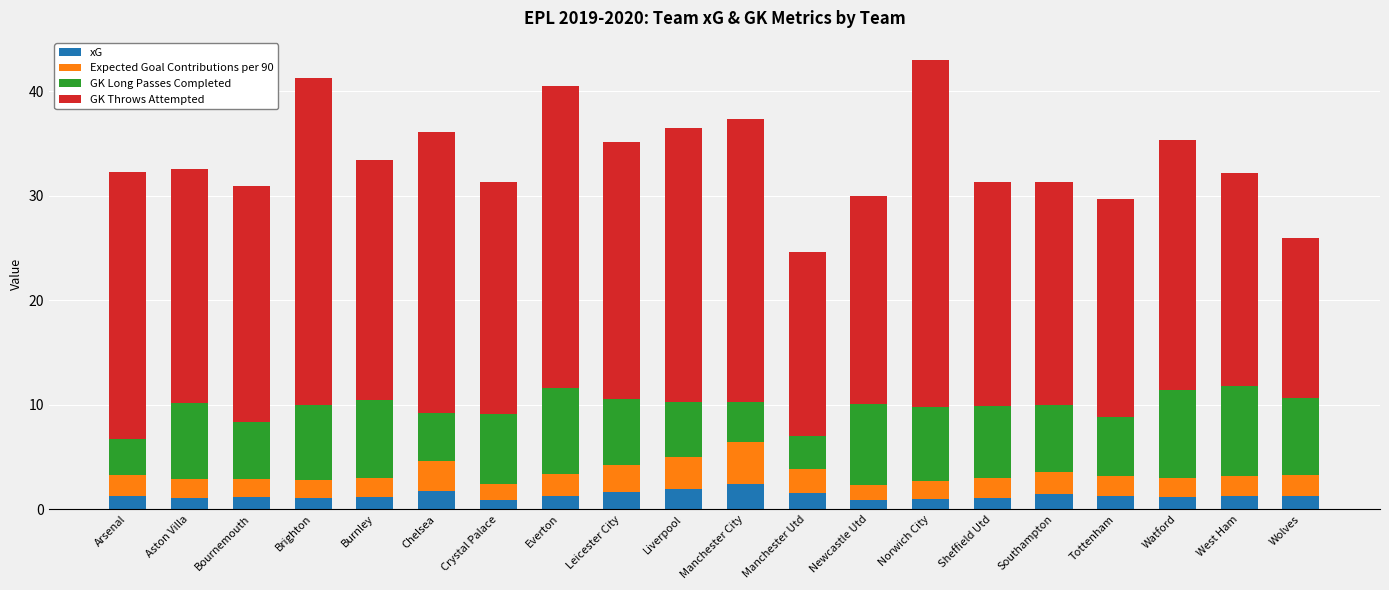

What is the total value across all series at Everton?

40.5